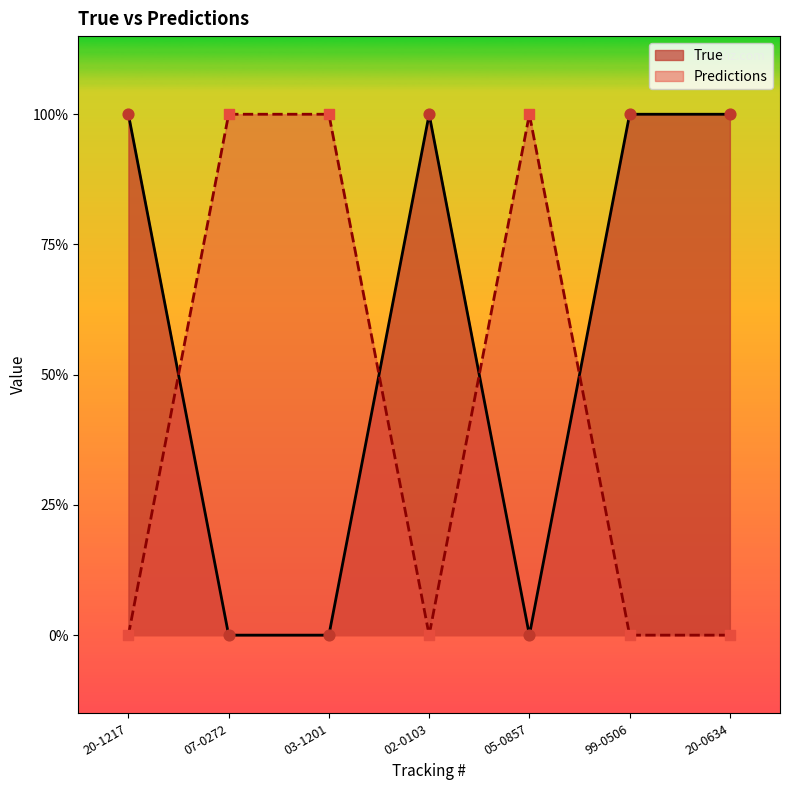

Which series has the widest spread of Y values?

True